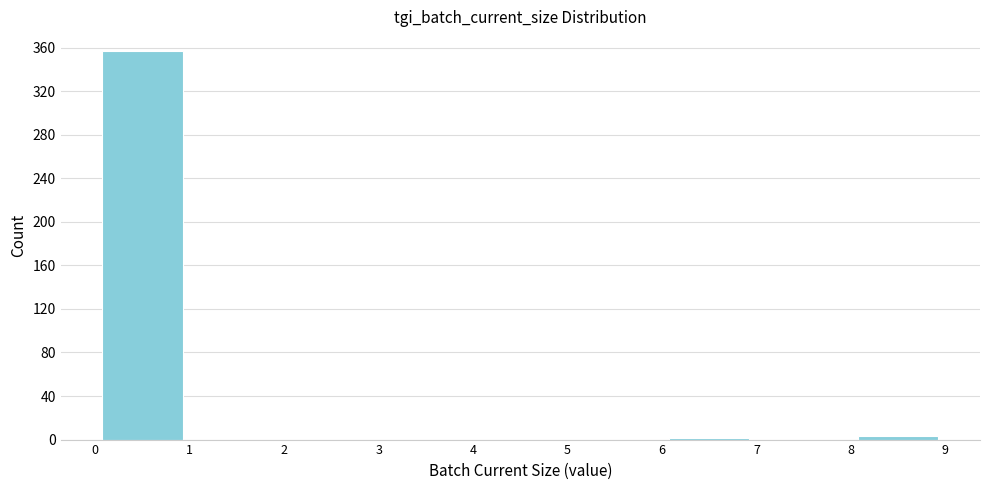

What is the height of the bar covering 0 to 1 on the x-axis? The values are not printed on the chart, so give them approximately, as read against the axis.

355